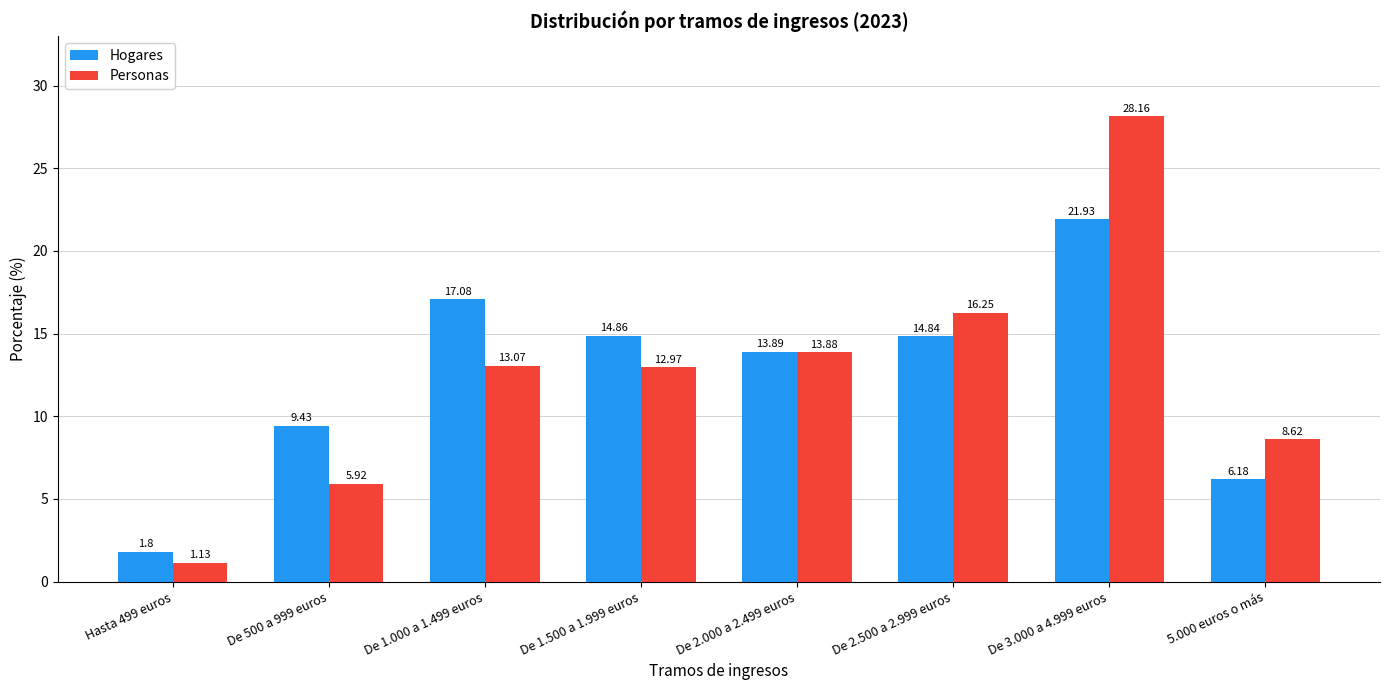

At which category does the chart reach its peak across all series?

De 3.000 a 4.999 euros